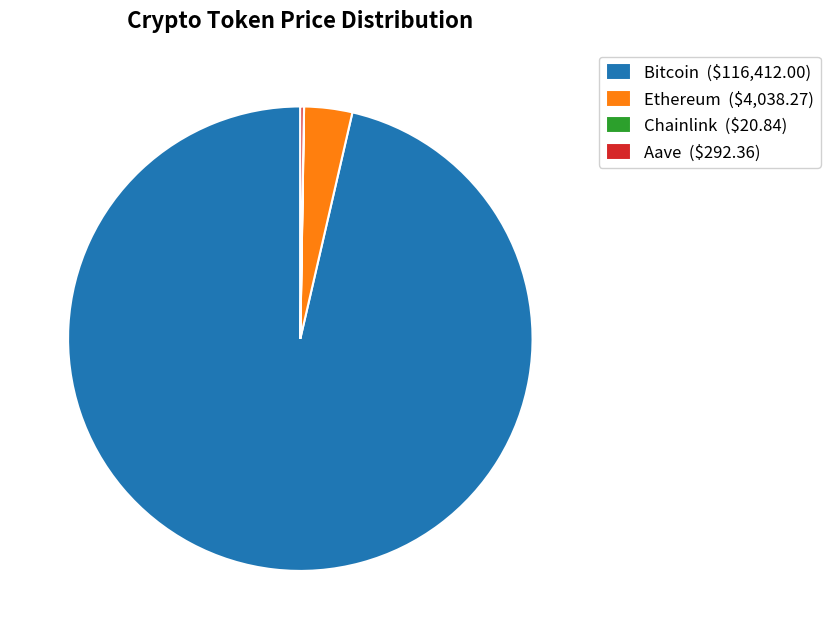

Does Ethereum represent more than half of the total?

No